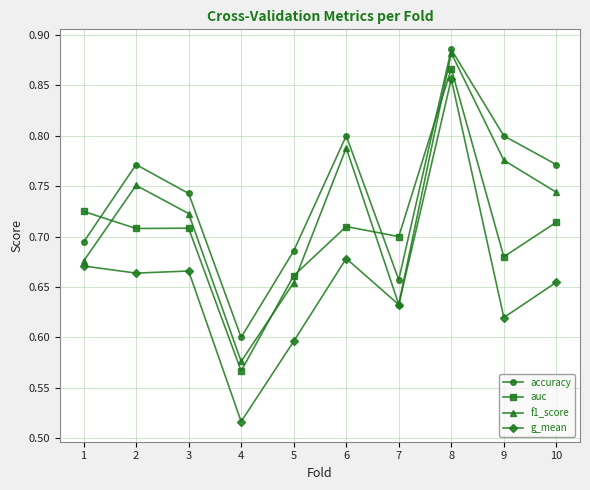

Count the number of data series in this chart.

4